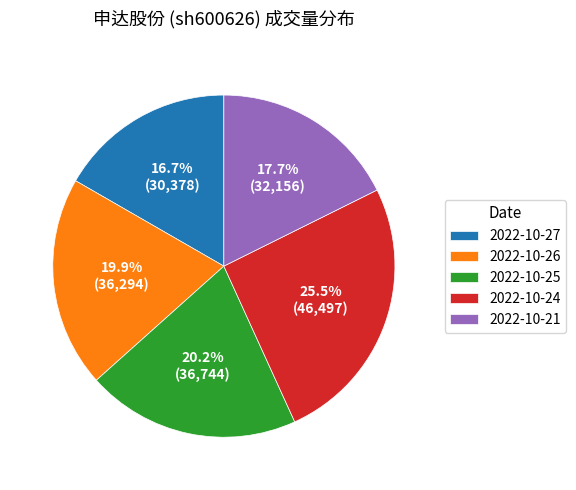

Does 2022-10-24 account for over 50% of the chart?

No